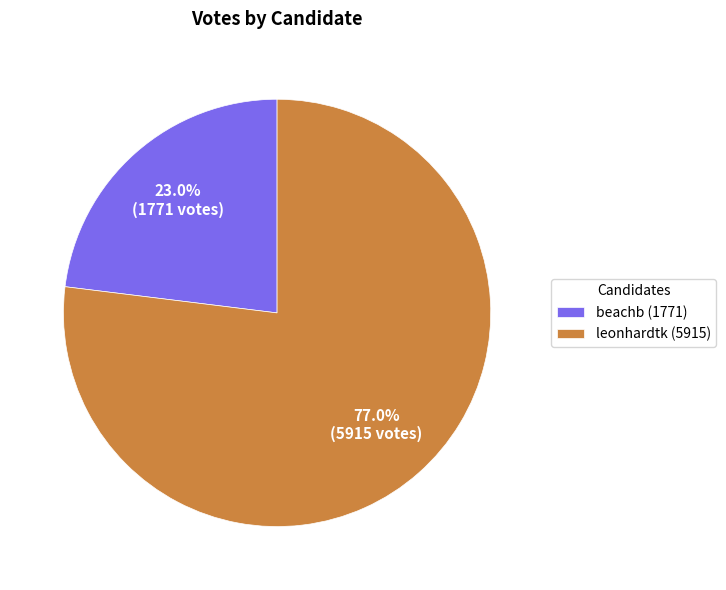

What is the largest slice in the pie chart?

leonhardtk